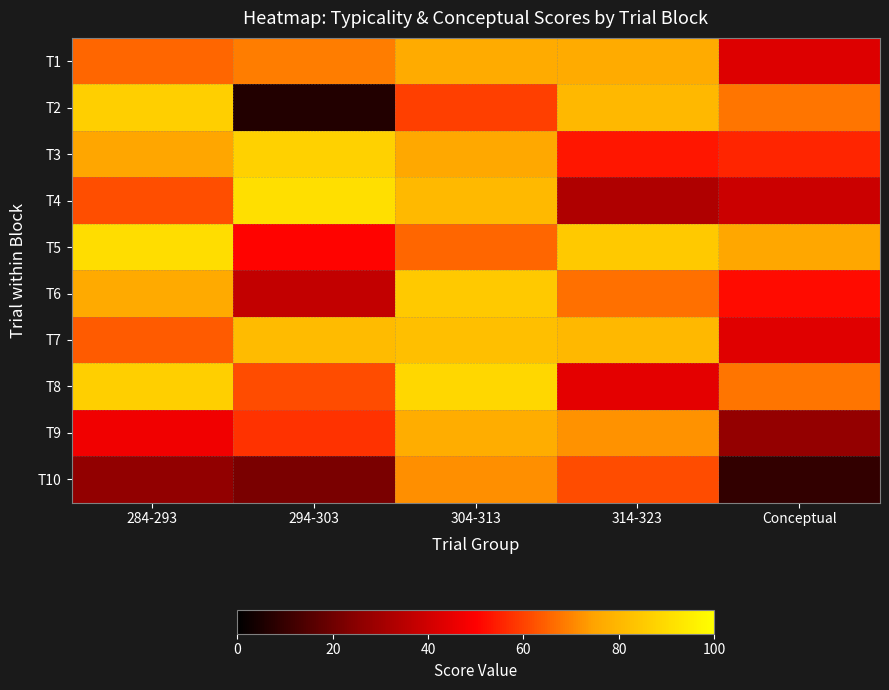

What is the smallest value displayed?

6.6